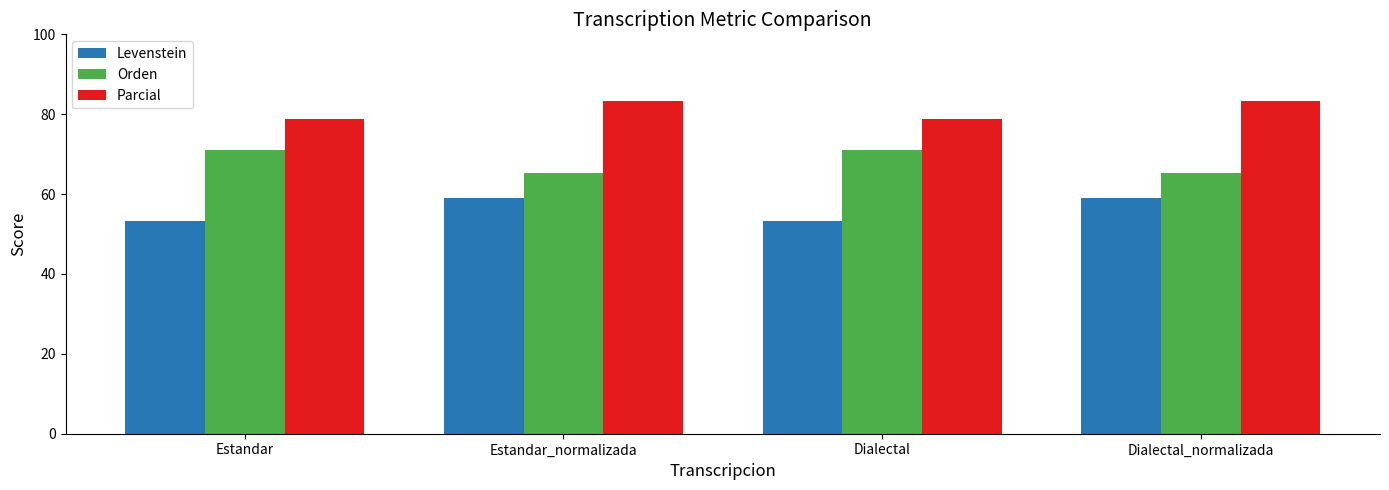

What is the total value across all series at Dialectal_normalizada?

207.3